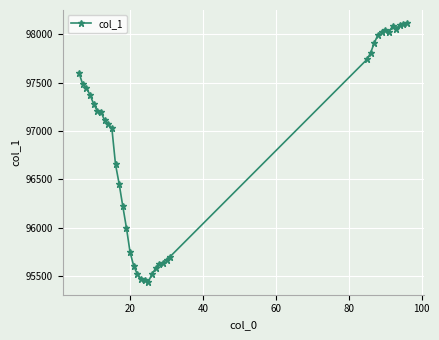

What is the greatest value displayed?

98116.3